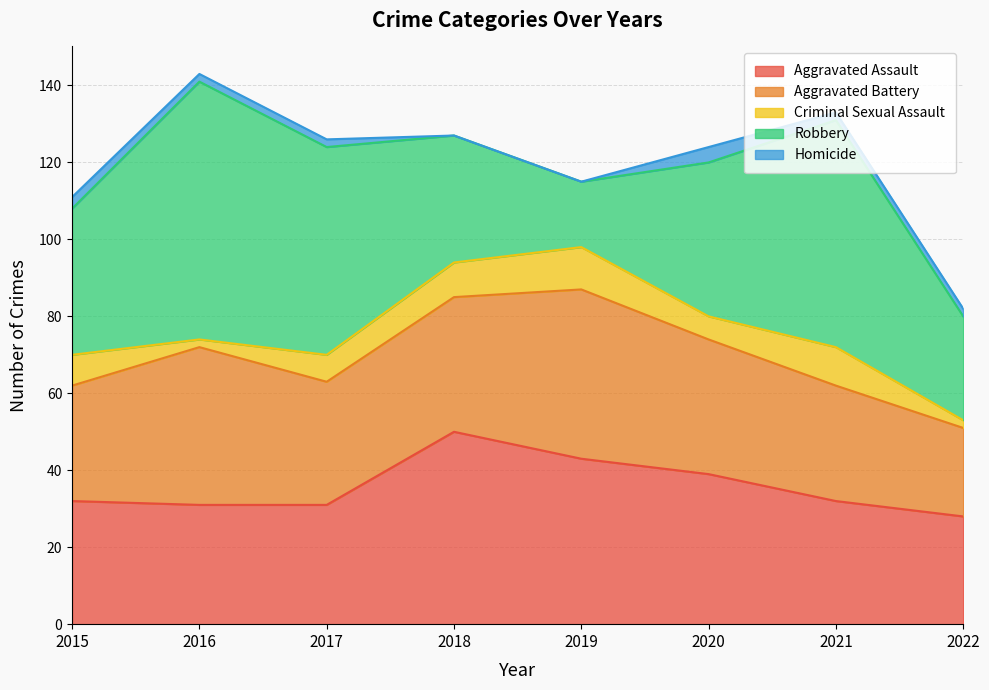

In Robbery, how many points are lower than both neighbors (excluding endpoints)?

1